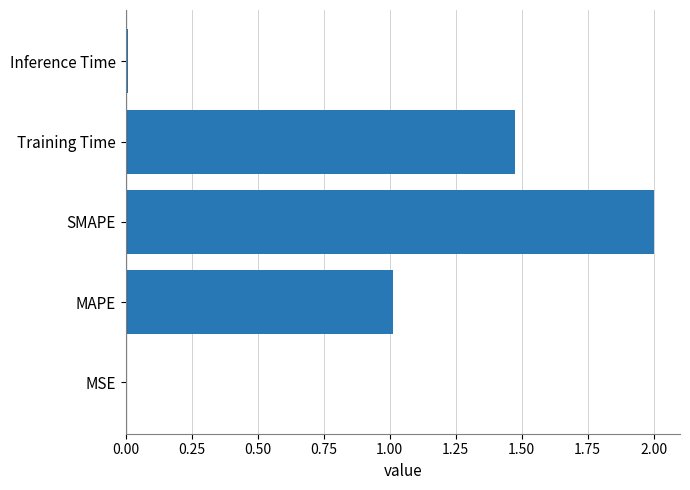

Which category has the highest value across all series?

SMAPE